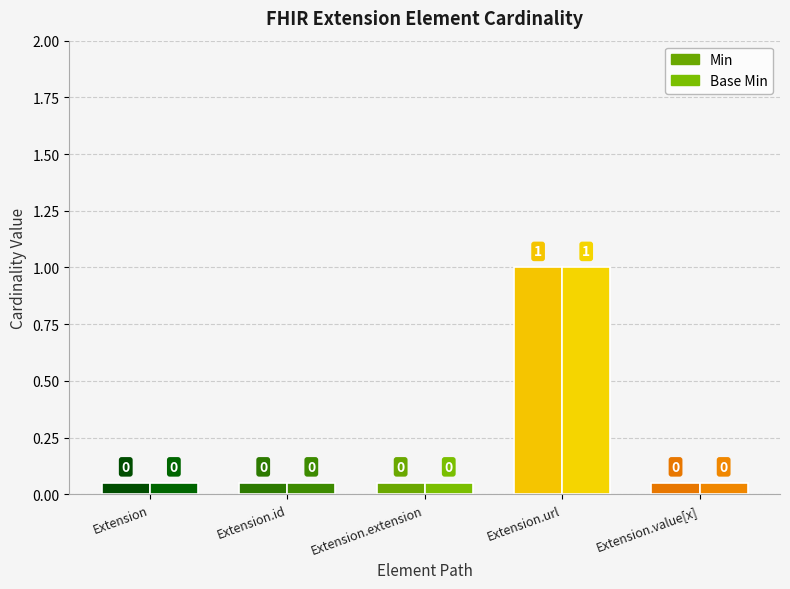

How many bars are there in each group?

2